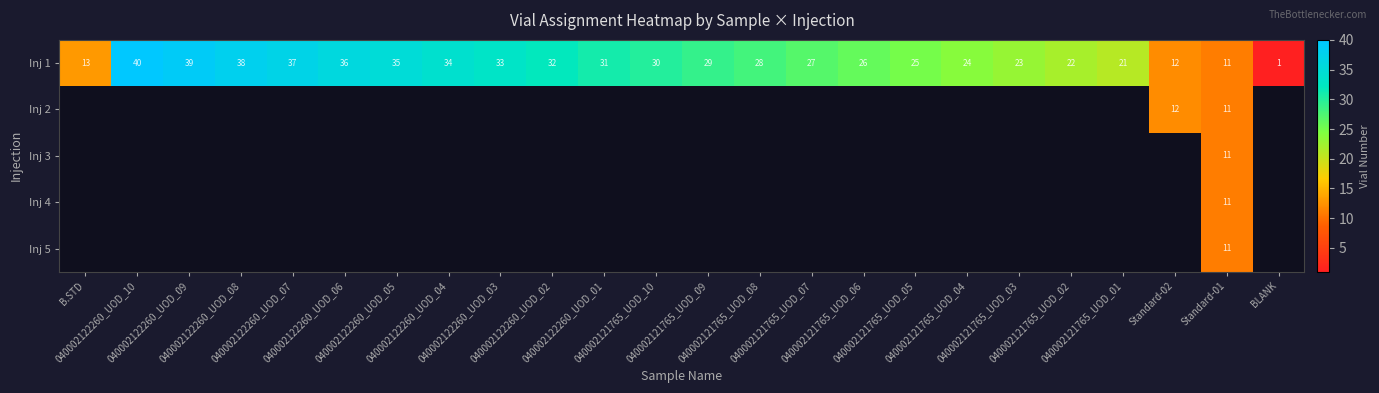

Between 040002122260_UOD_02 and 040002121765_UOD_02, which is larger?

040002122260_UOD_02